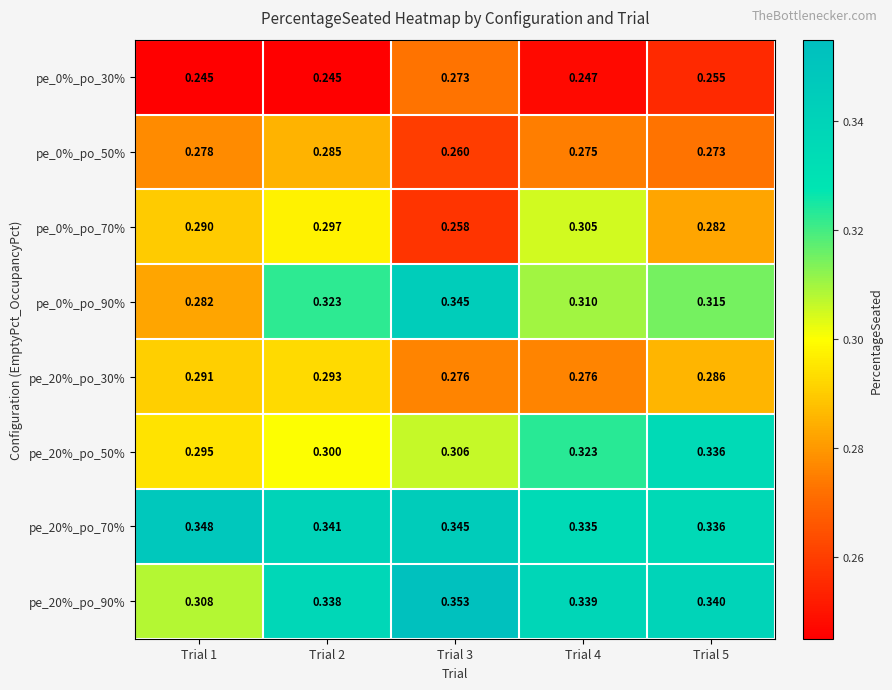

What is the smallest value displayed?

0.2